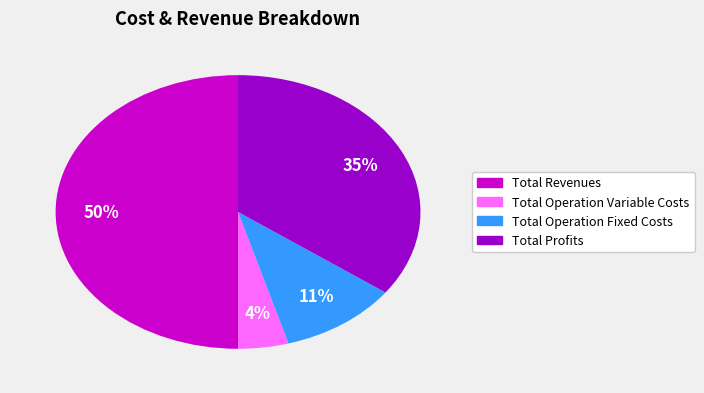

Is Total Operation Variable Costs the majority of the pie?

No